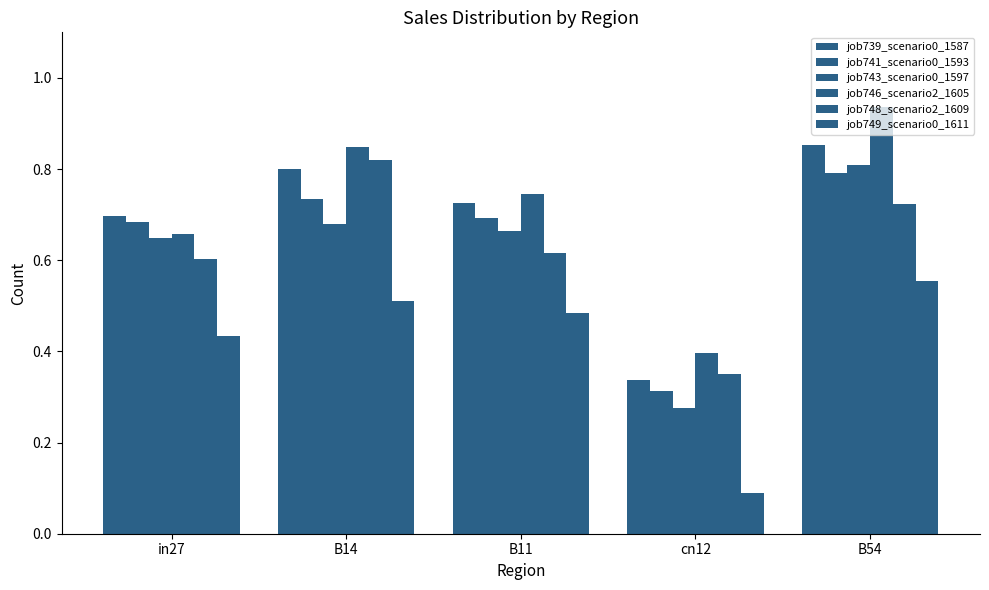

Is the value of job743_scenario0_1597 at B14 greater than the value of job741_scenario0_1593 at B11?

No